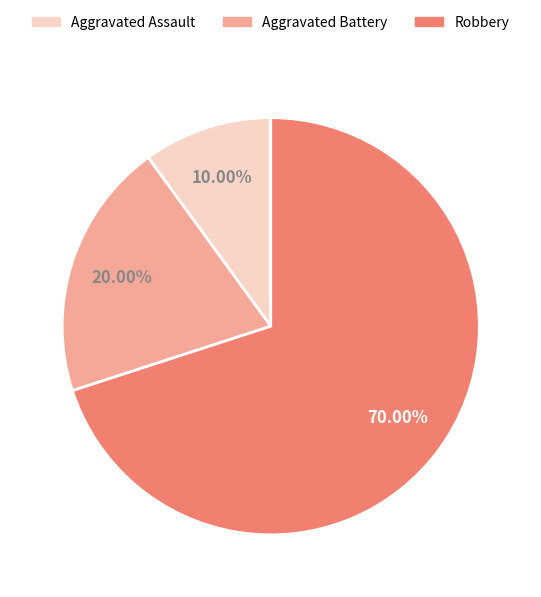

Which slice is the largest?

Robbery